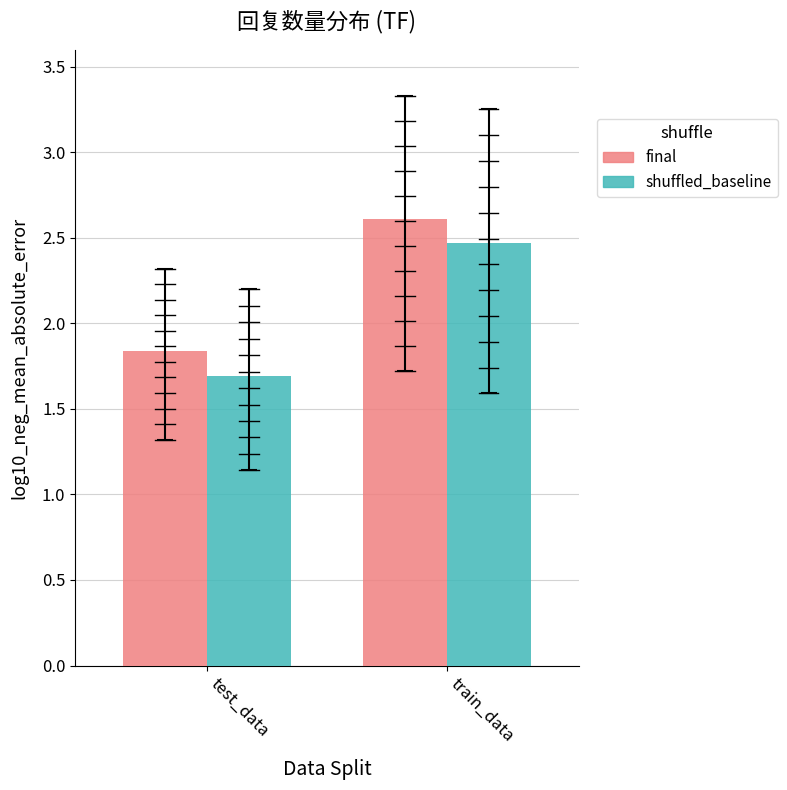

What is the approximate value of shuffled_baseline at test_data?

1.7